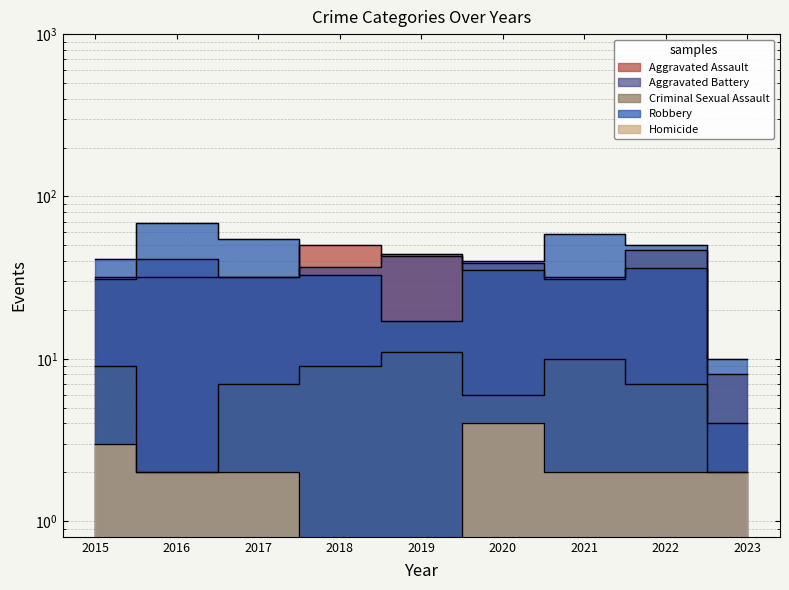

Does the chart have visible grid lines?

Yes